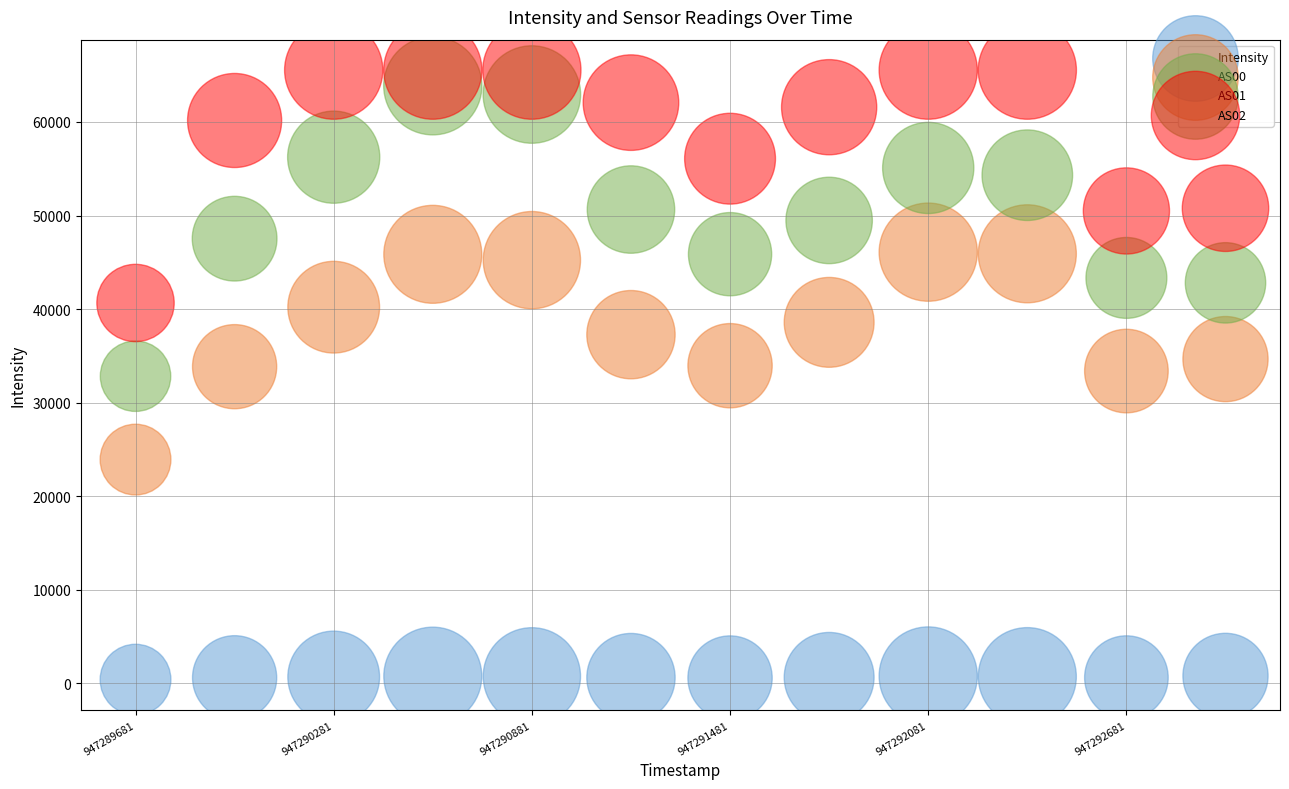

What are all the series names shown in the legend?

Intensity, AS00, AS01, AS02